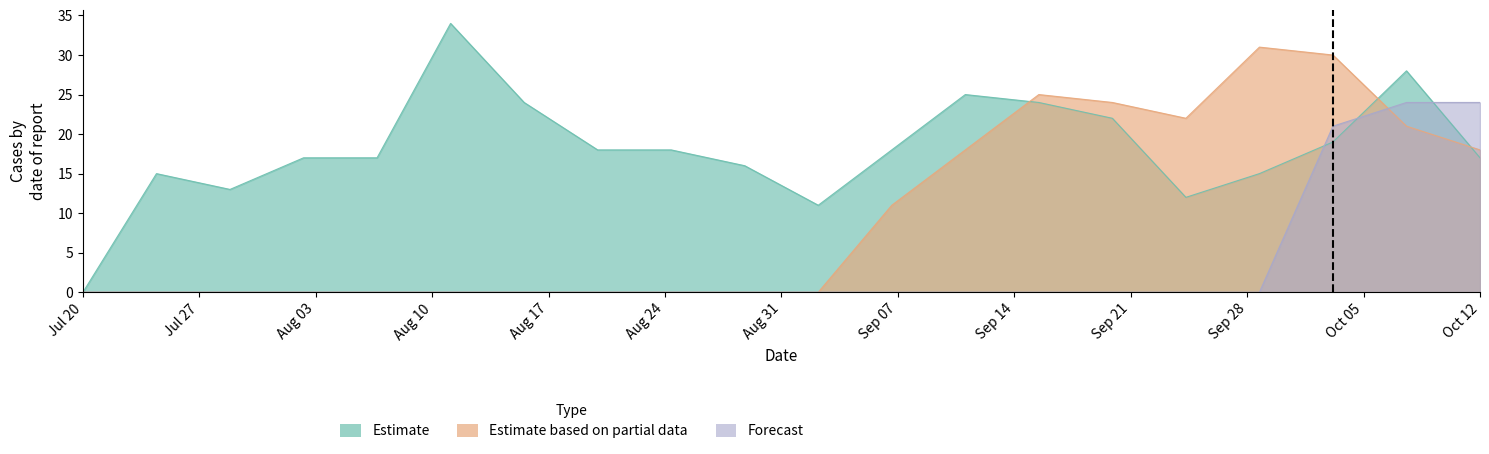

Between pi3 and pi11, which series saw the biggest shift?

Estimate